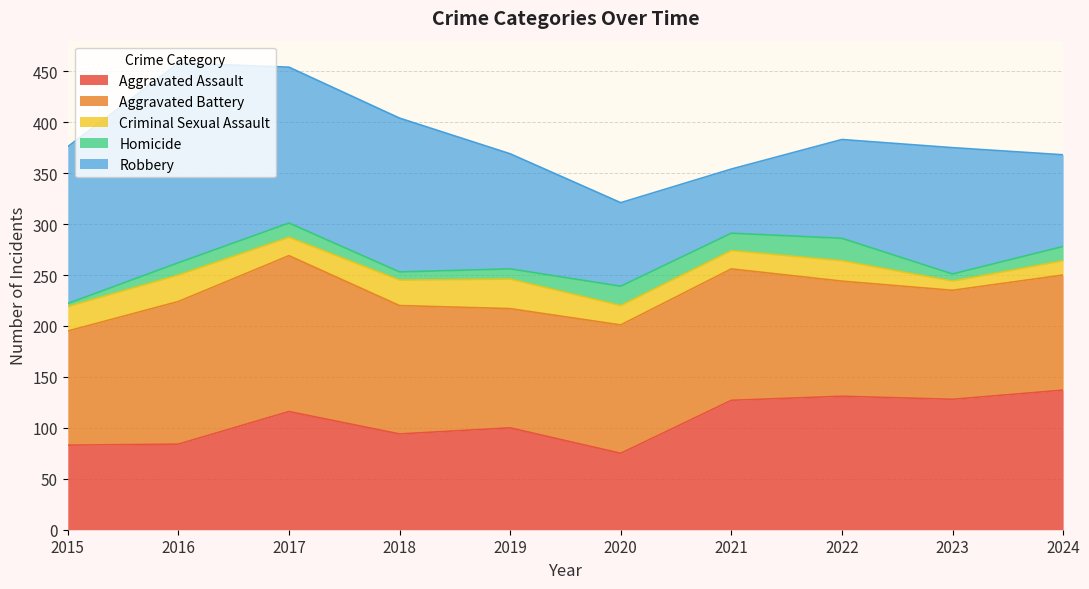

Rank the categories by Aggravated Battery value from highest to lowest.

2017, 2016, 2021, 2018, 2020, 2019, 2022, 2024, 2015, 2023